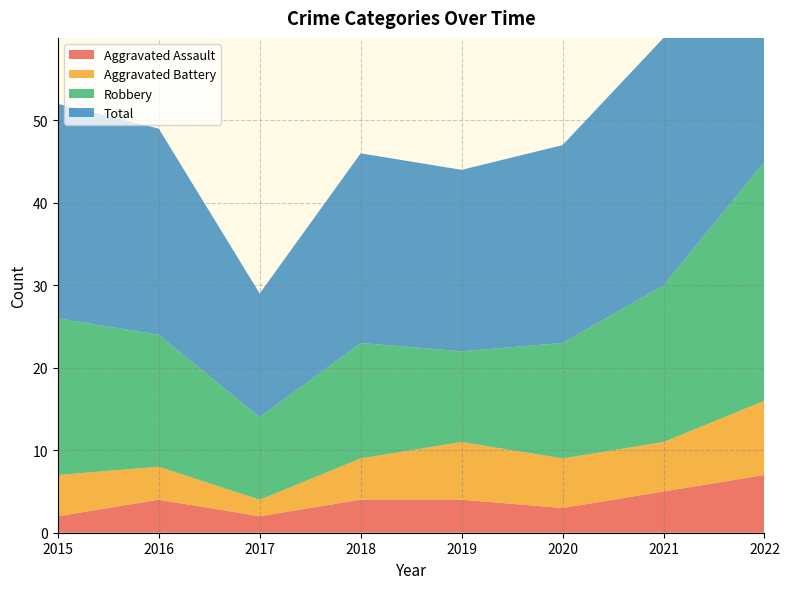

Reading right to left, transcribe all the data shown in this chart.

Aggravated Assault: 7	5	3	4	4	2	4	2
Aggravated Battery: 9	6	6	7	5	2	4	5
Robbery: 29	19	14	11	14	10	16	19
Total: 47	30	24	22	23	15	25	26